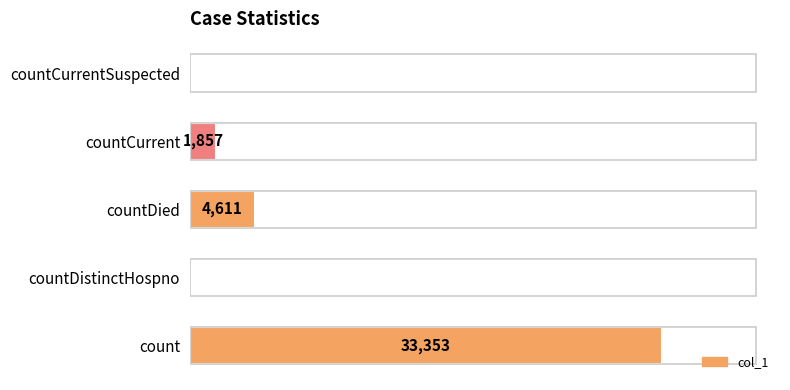

Where is the data nearest to the value 16676?

countDied